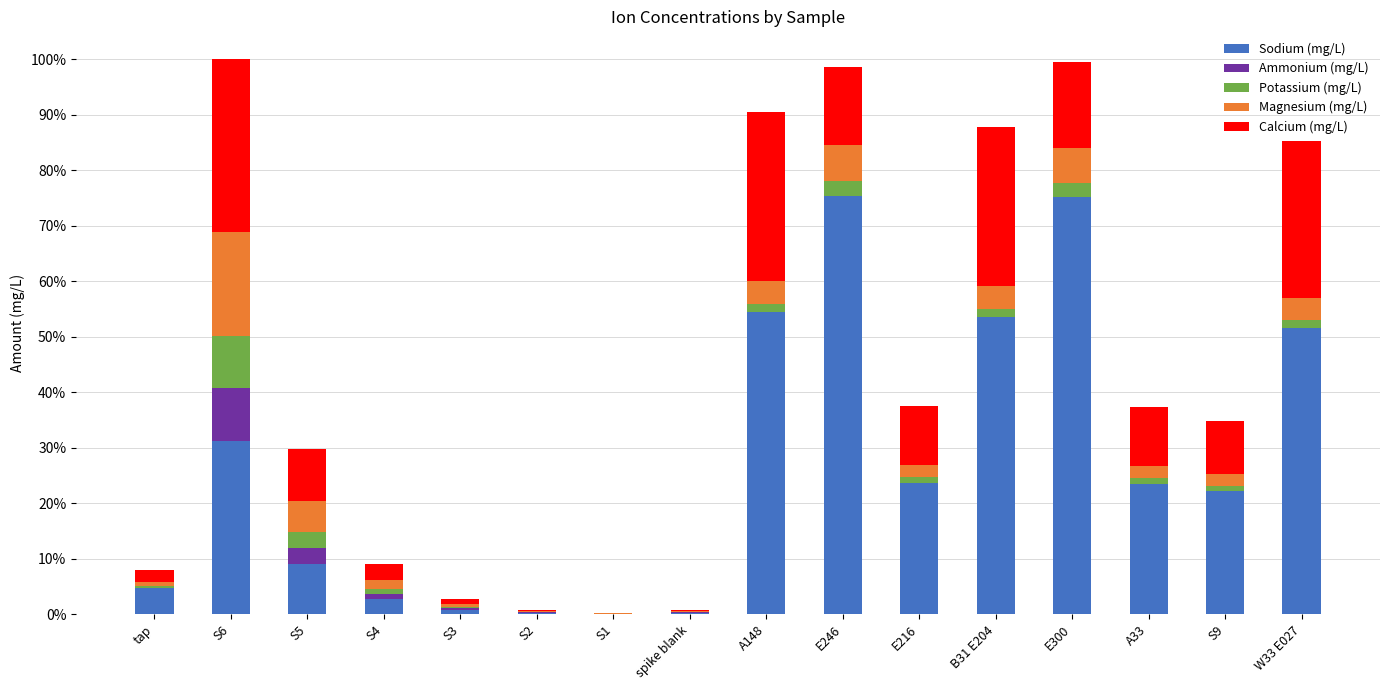

What are all the series names shown in the legend?

Sodium (mg/L), Ammonium (mg/L), Potassium (mg/L), Magnesium (mg/L), Calcium (mg/L)